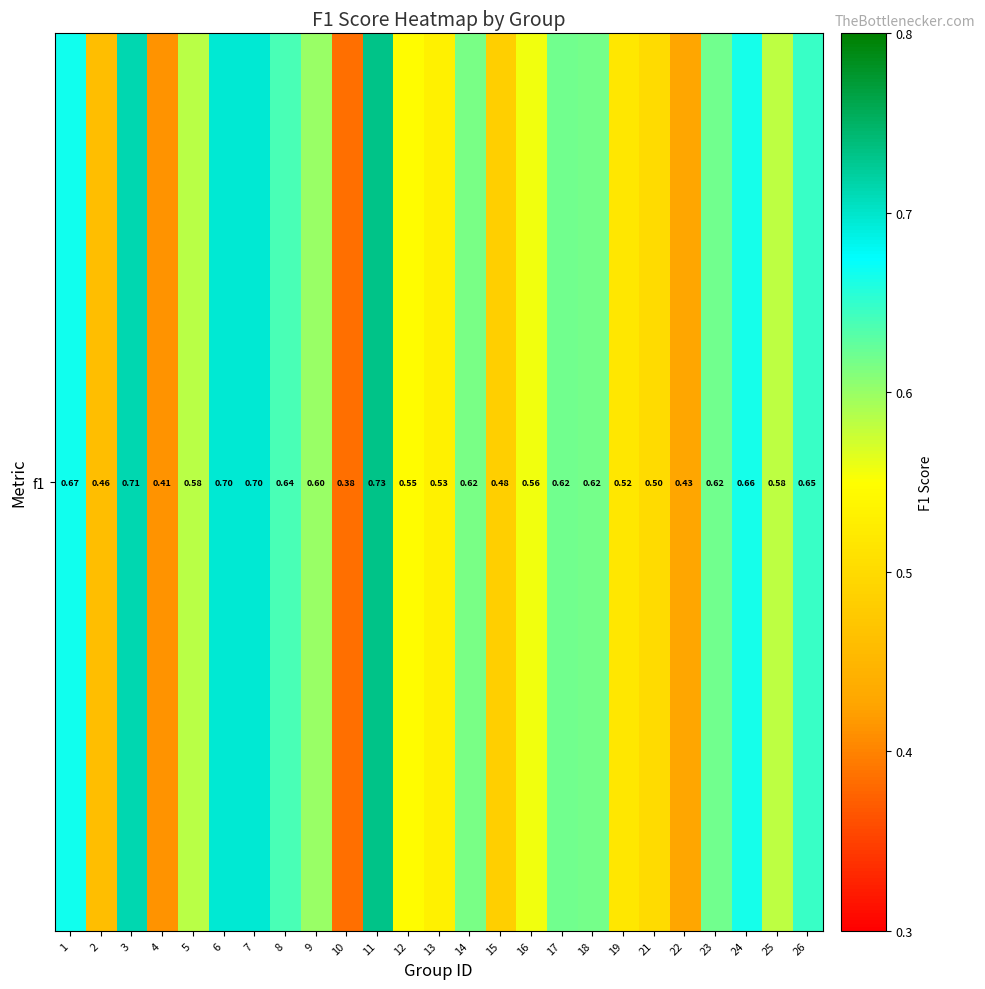

What is the approximate value at 12?

0.5